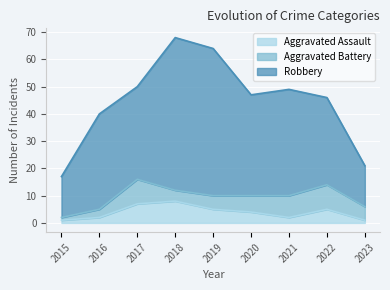

Where is Aggravated Battery nearest to the value 5?

2019